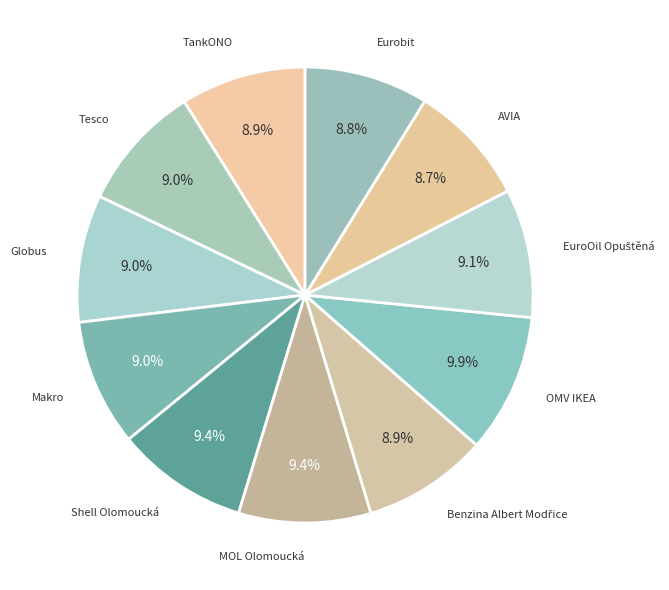

To the nearest percent, what is the average slice percentage?

9%